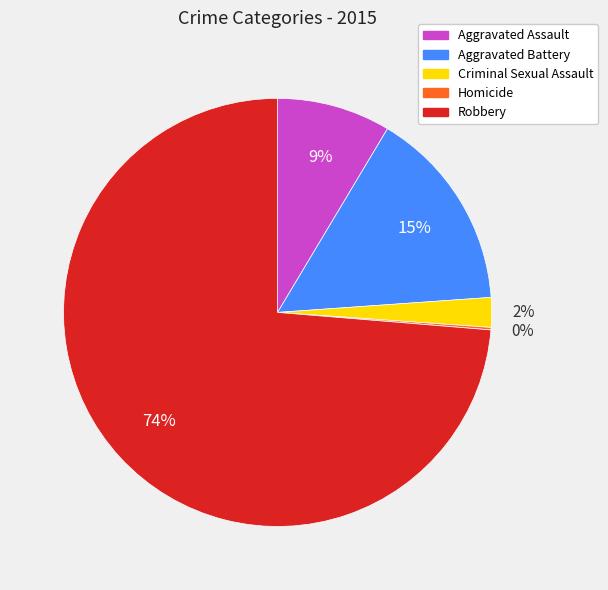

To the nearest percent, what is the difference between the largest and smallest slice percentages?

74%